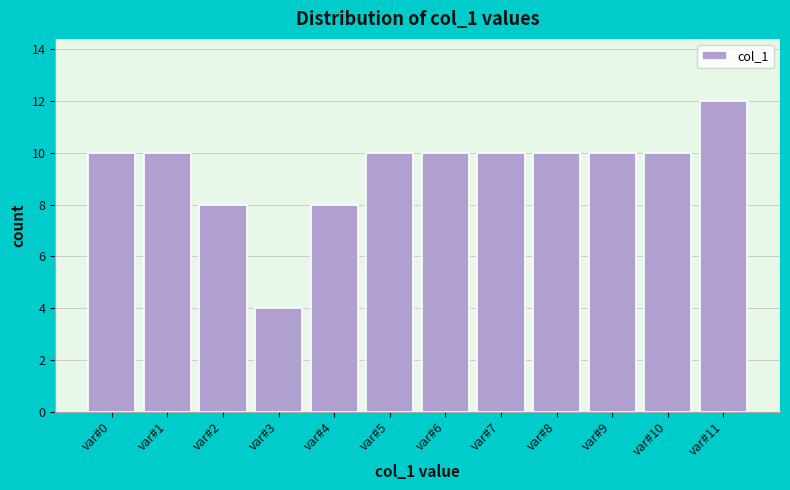

Reading right to left, extract all data points from this chart.

var#11=12	var#10=10	var#9=10	var#8=10	var#7=10	var#6=10	var#5=10	var#4=8	var#3=4	var#2=8	var#1=10	var#0=10